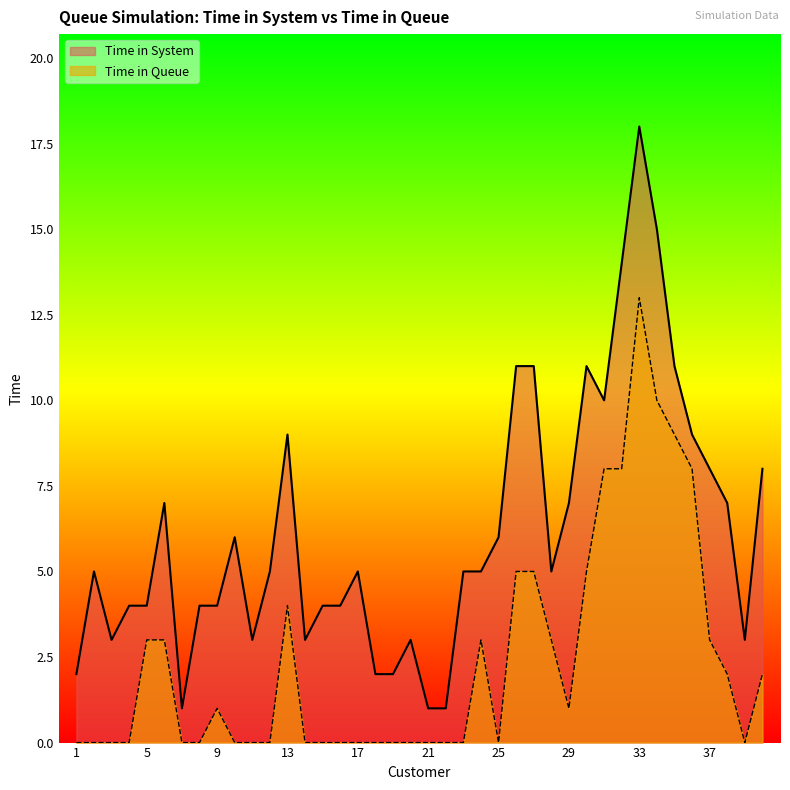

True or false: Time in Queue and Time in System intersect in this chart.

False